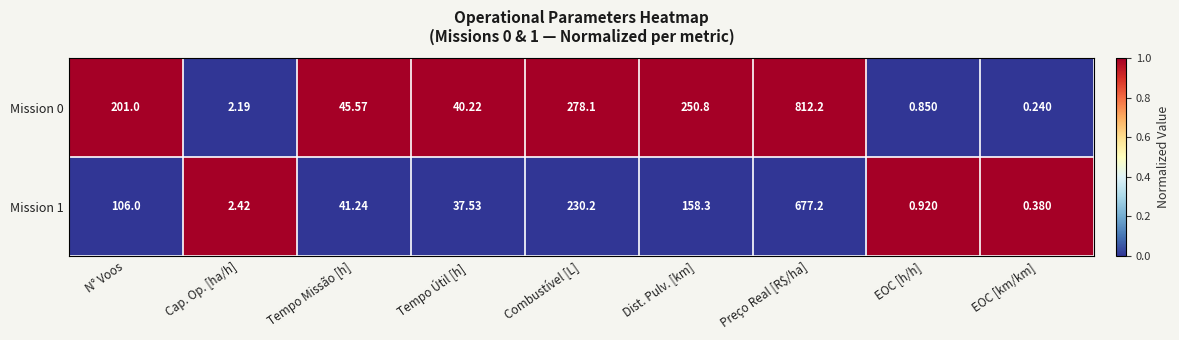

At which label is Mission 1 closest to 338?

Combustível [L]